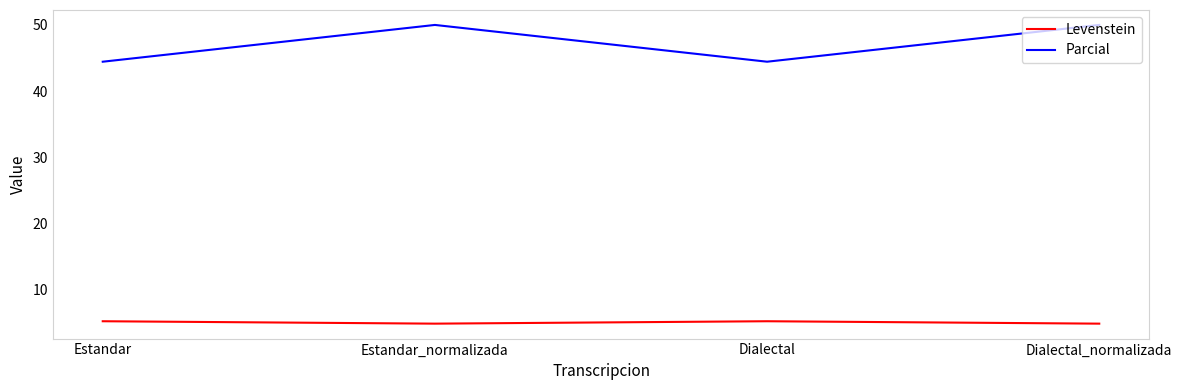

Reading left to right, list all the values displayed in this chart.

Levenstein: 5.2	4.9	5.2	4.9
Parcial: 44.4	50.0	44.4	50.0